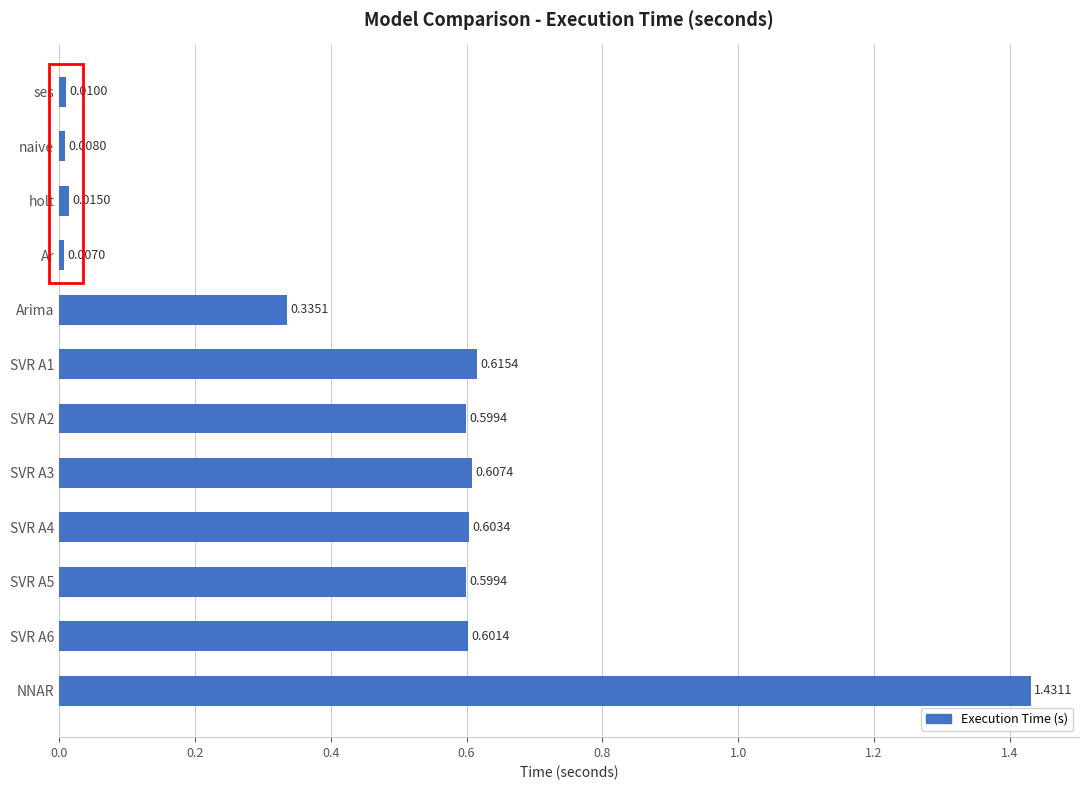

What is the average value?

0.5